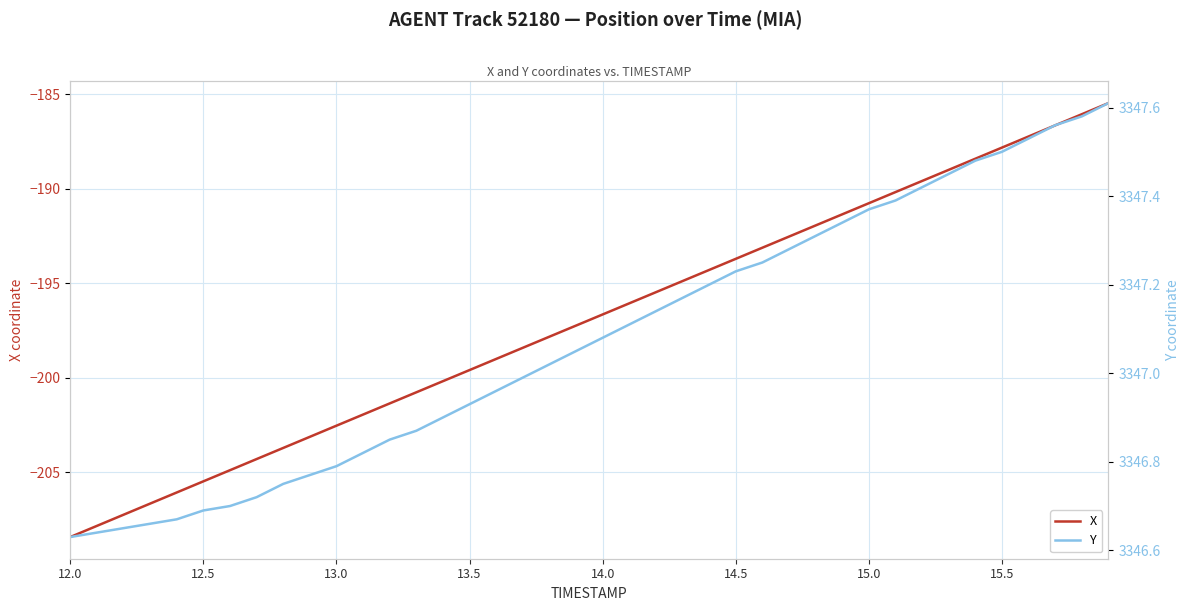

True or false: X has more than 0 interior local peaks.

False